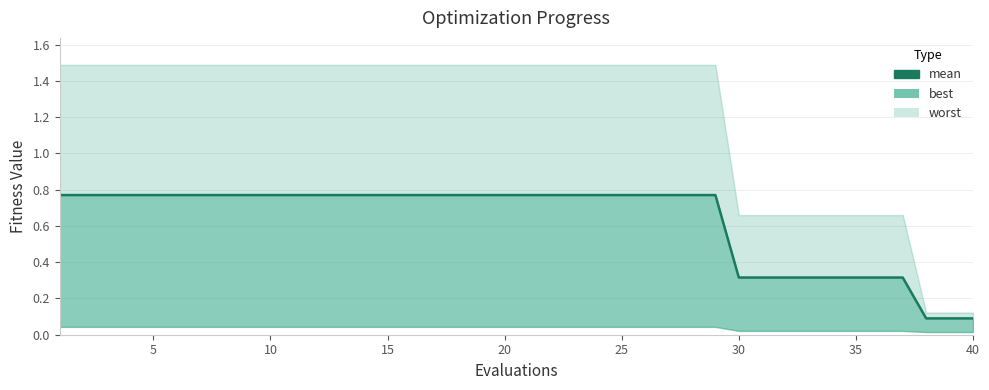

Which has a higher value, 30 or 34?

30